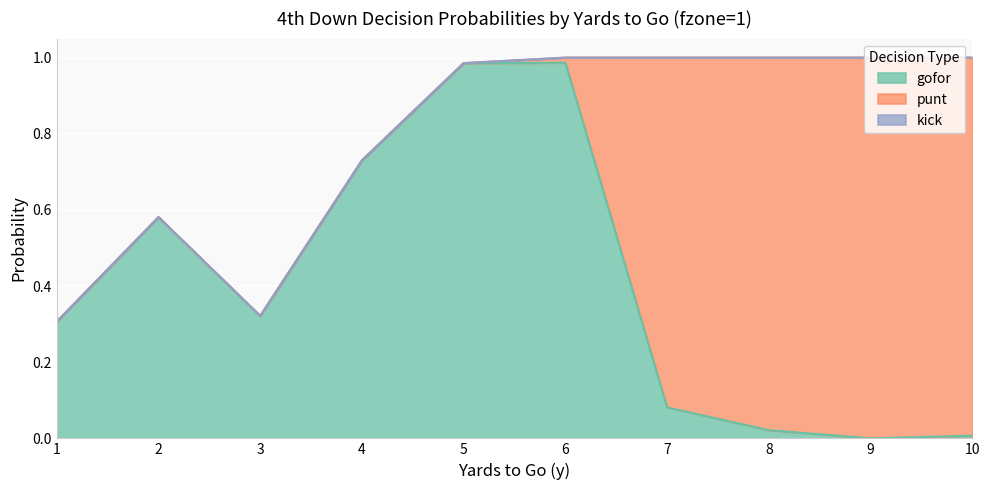

At how many categories does at least one series exceed 0?

10